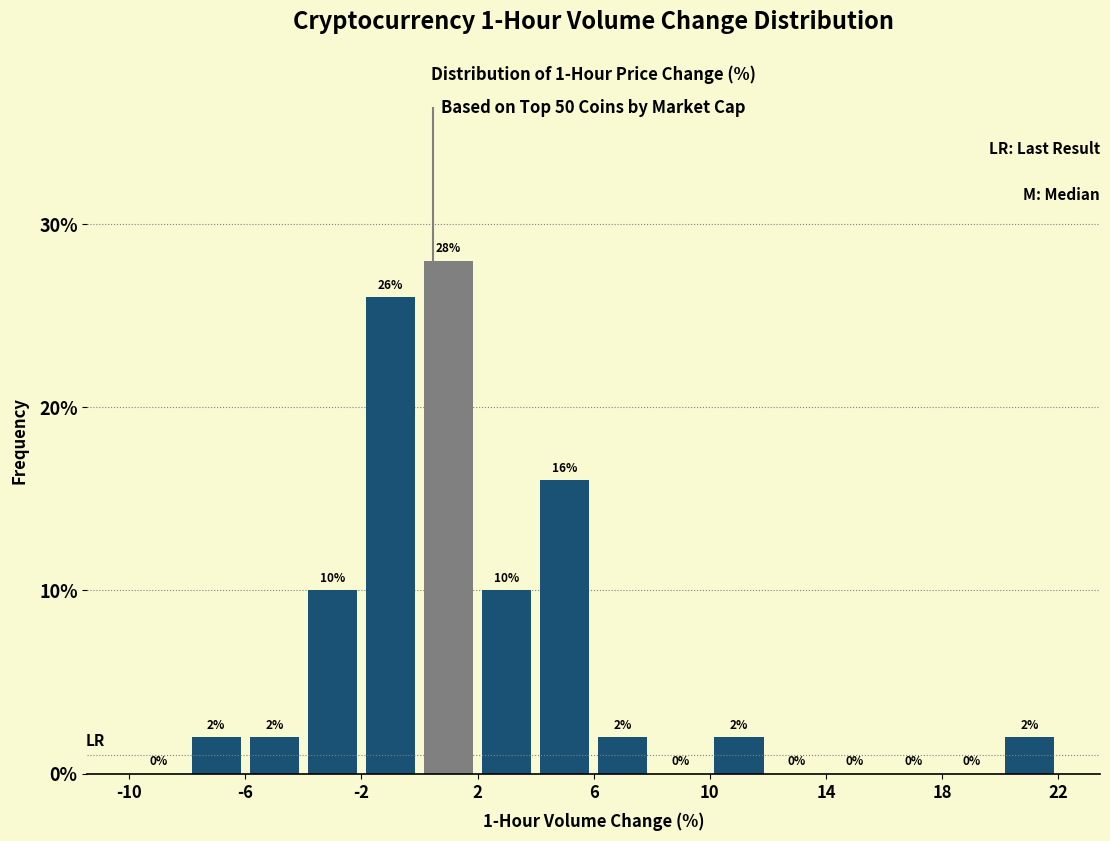

Reading left to right, list every bar in this chart as the range it spans on the x-axis followed by its height.

-10 to -8: 0
-8 to -6: 2
-6 to -4: 2
-4 to -2: 10
-2 to 0: 26
0 to 2: 28
2 to 4: 10
4 to 6: 16
6 to 8: 2
8 to 10: 0
10 to 12: 2
12 to 14: 0
14 to 16: 0
16 to 18: 0
18 to 20: 0
20 to 22: 2